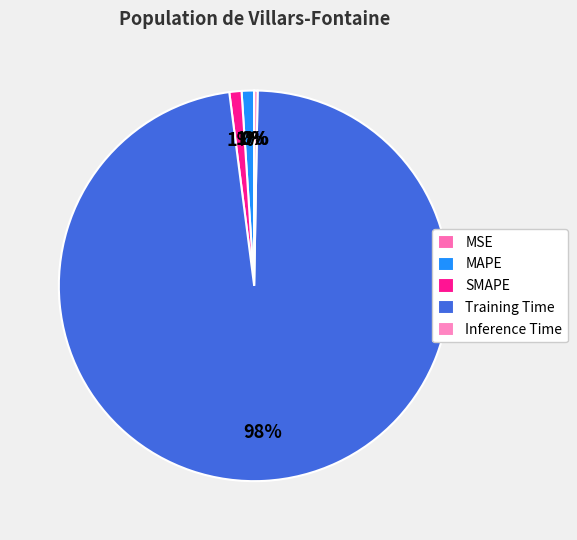

What is the change in value from MSE to Training Time?

+3.8